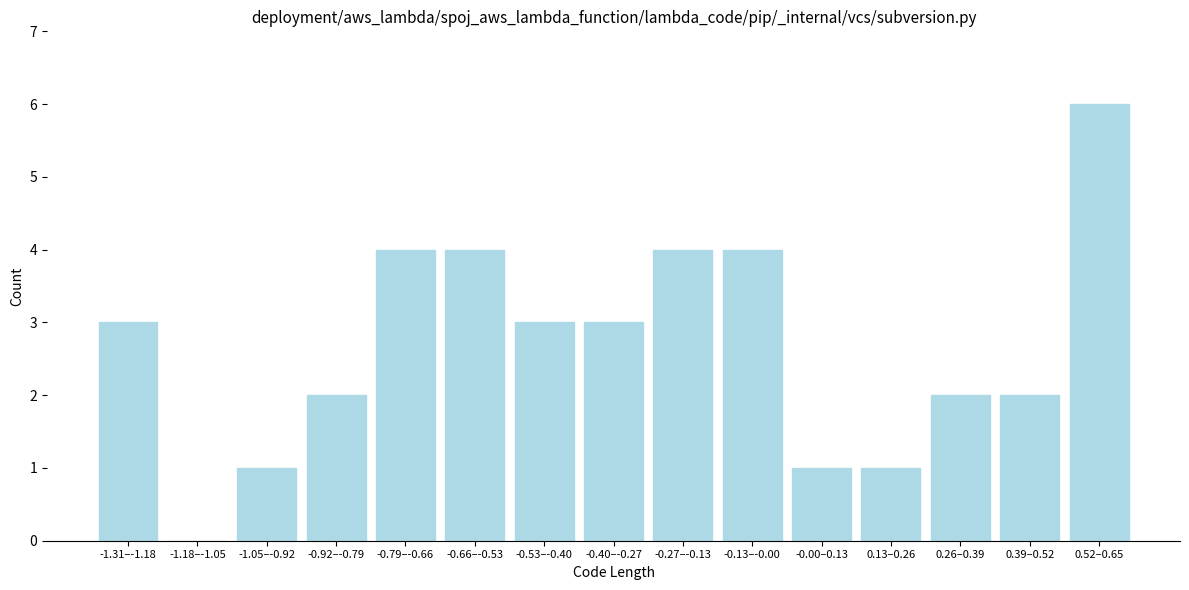

Reading left to right, what are all the values shown in this chart?

-1.31–-1.18=3	-1.18–-1.05=0	-1.05–-0.92=1	-0.92–-0.79=2	-0.79–-0.66=4	-0.66–-0.53=4	-0.53–-0.40=3	-0.40–-0.27=3	-0.27–-0.13=4	-0.13–-0.00=4	-0.00–0.13=1	0.13–0.26=1	0.26–0.39=2	0.39–0.52=2	0.52–0.65=6